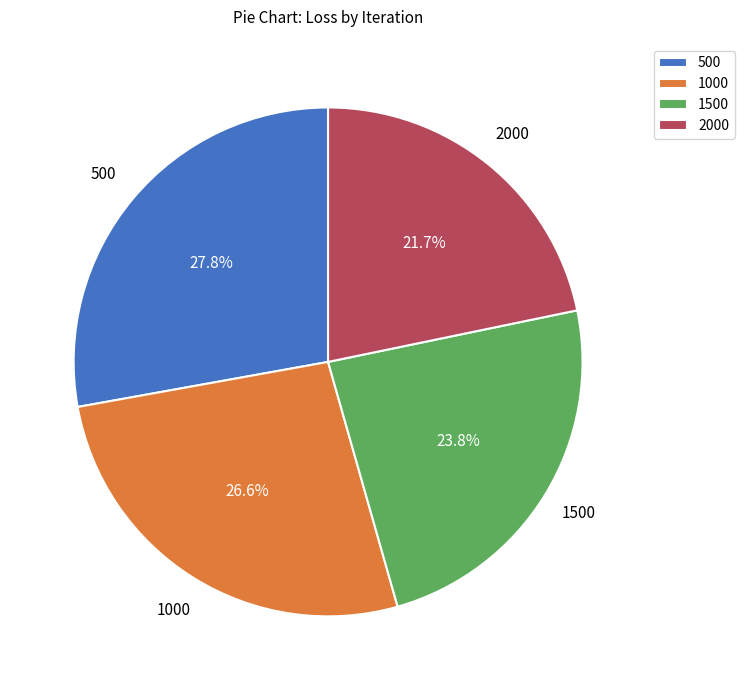

How many slices are in this pie chart?

4